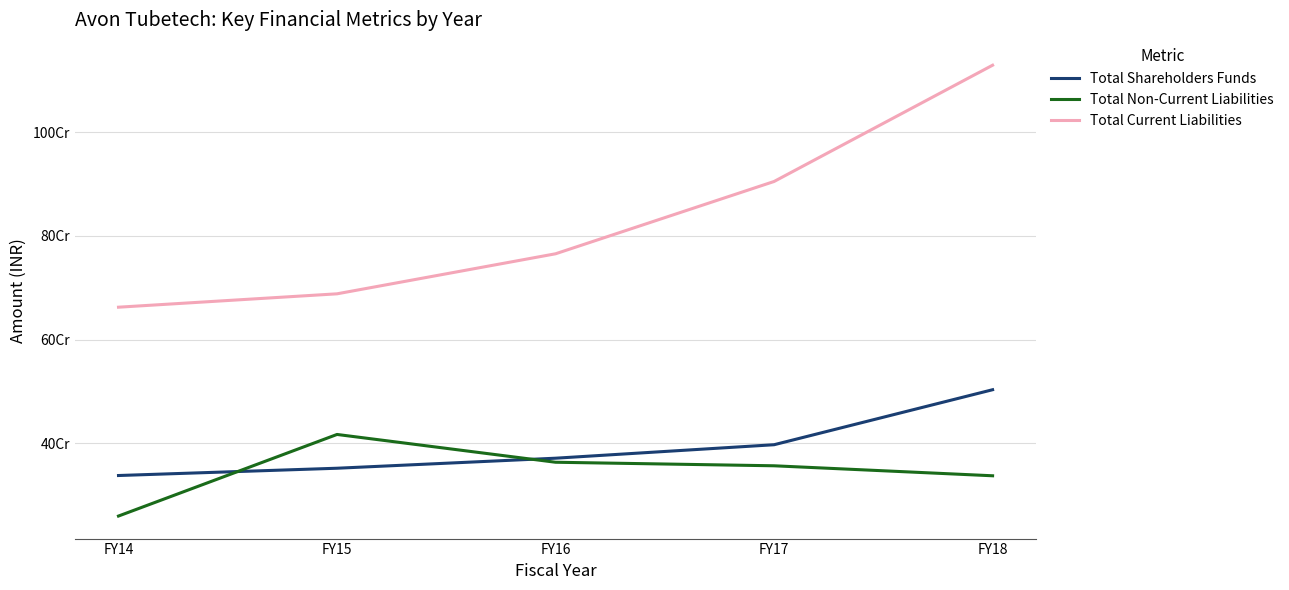

Which category has the highest value in the Total Shareholders Funds series?

FY18